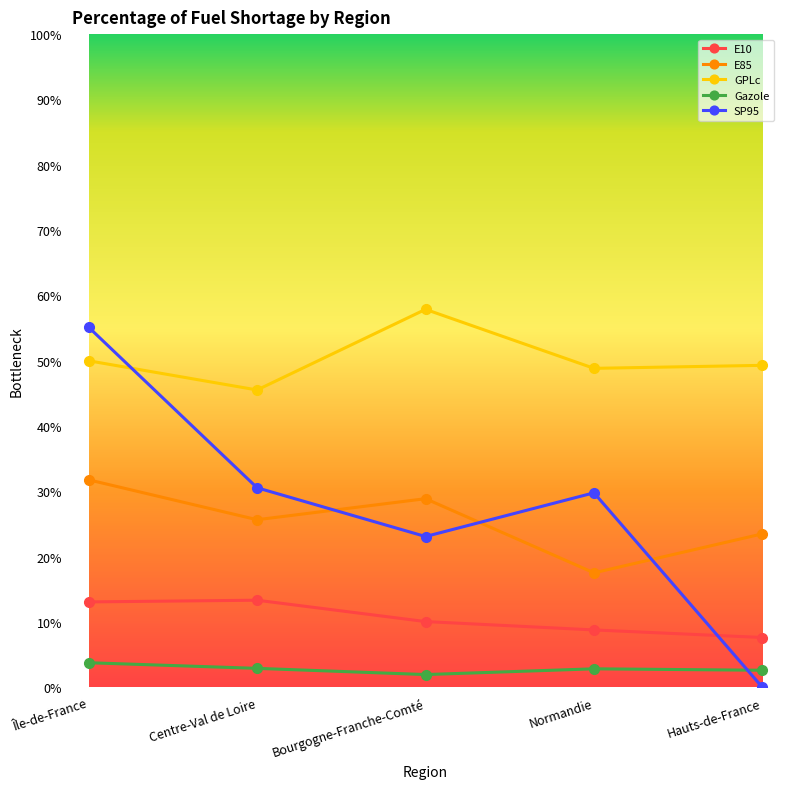

Which category has the highest value across all series?

Bourgogne-Franche-Comté